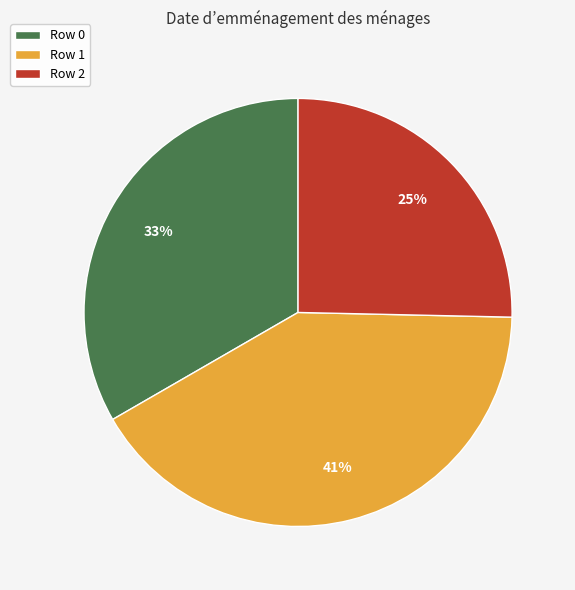

How many slices are in this pie chart?

3